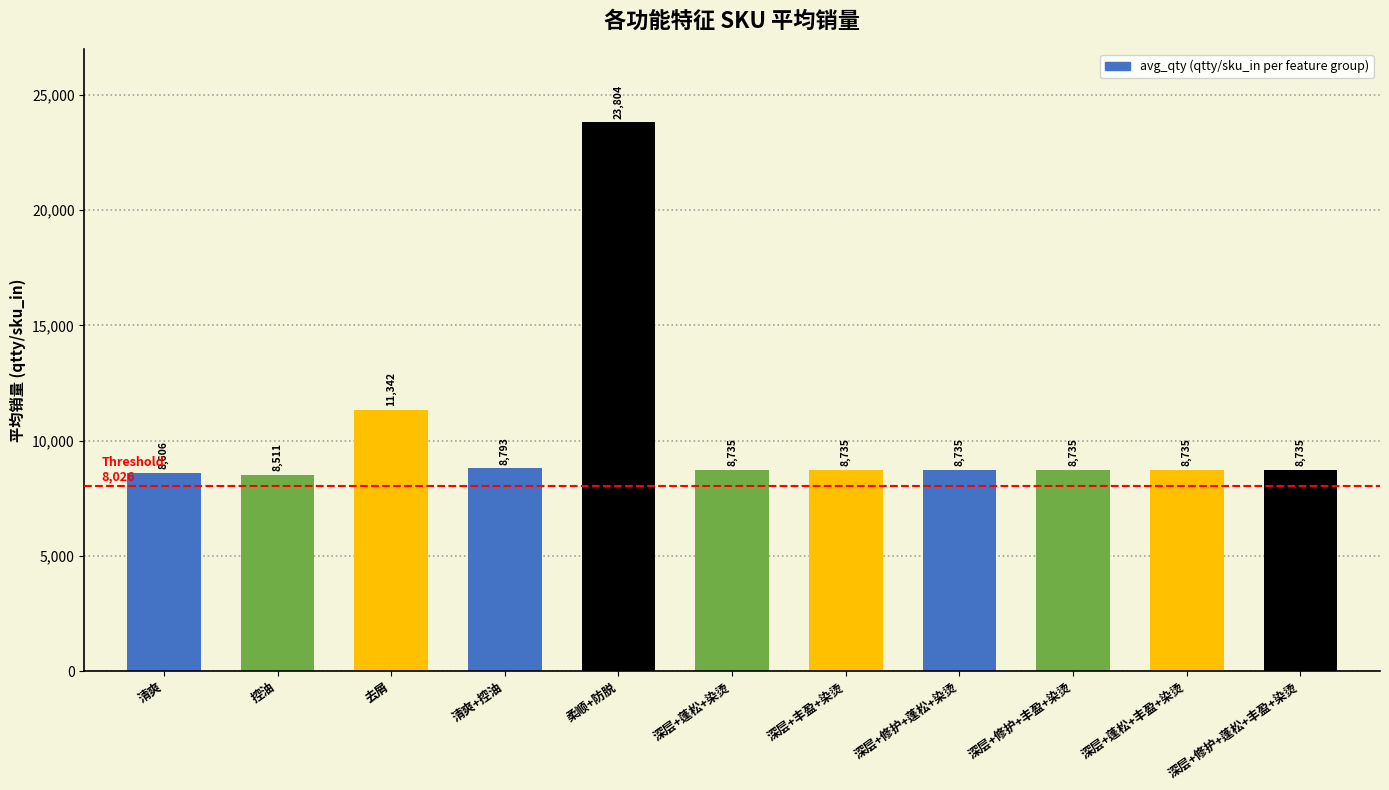

True or false: the data shows 8793.4 at 清爽+控油.

True